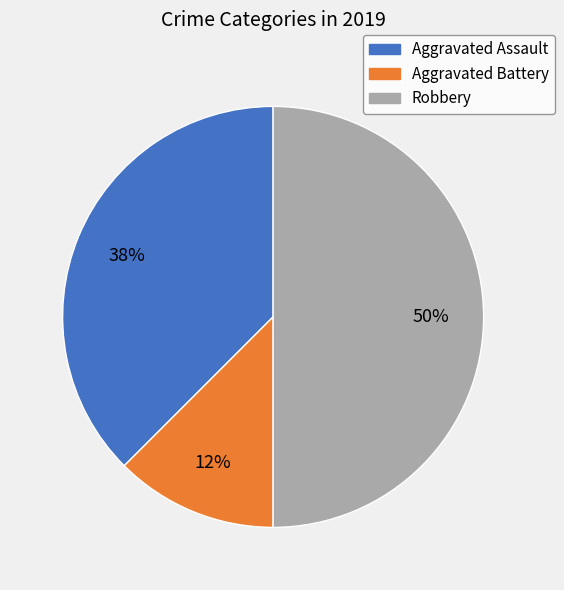

Is it true that Aggravated Assault is 38% of the pie?

True